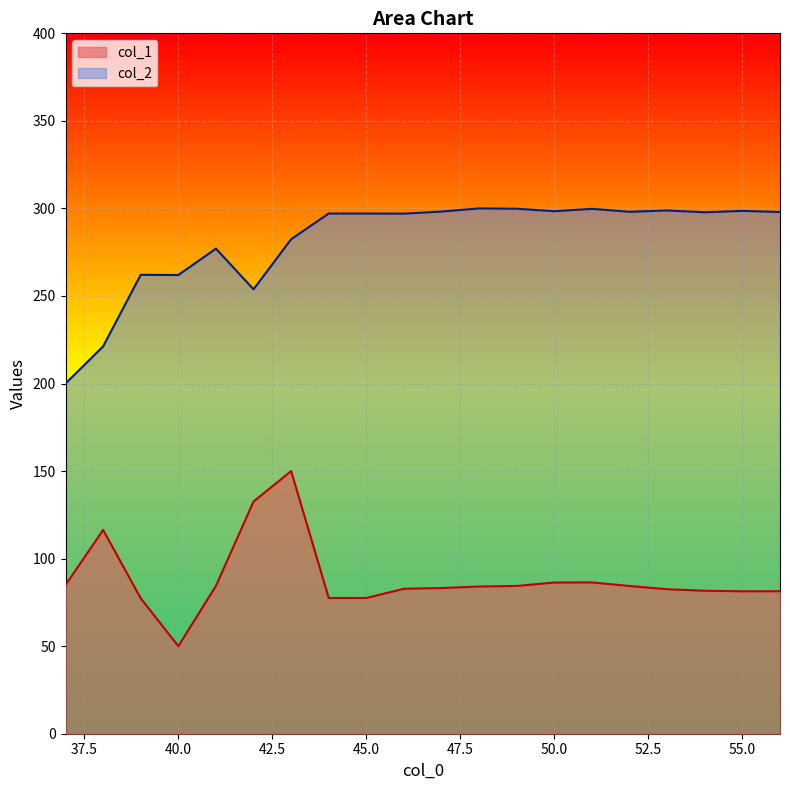

List the labels in order of col_1 value, largest first.

43, 42, 38, 51, 50, 37, 41, 49, 52, 48, 47, 46, 53, 54, 56, 55, 44, 45, 39, 40